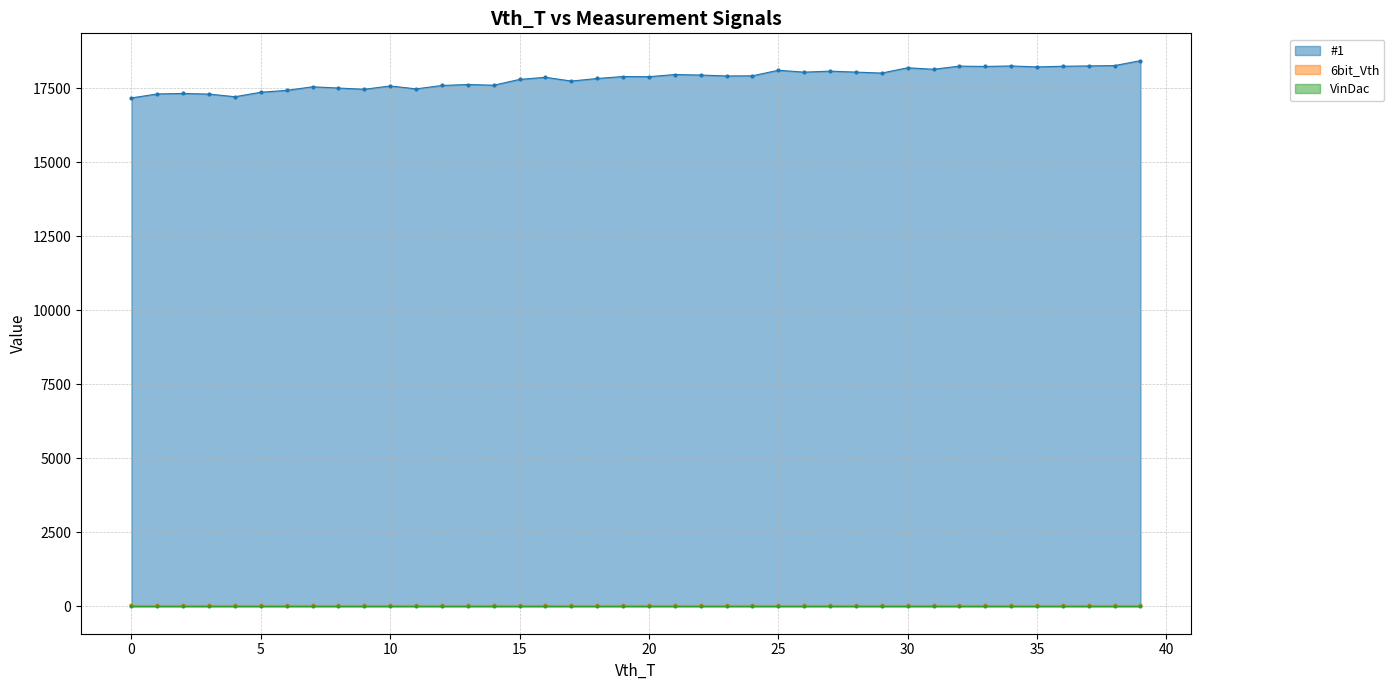

How many data points does each series have?

40